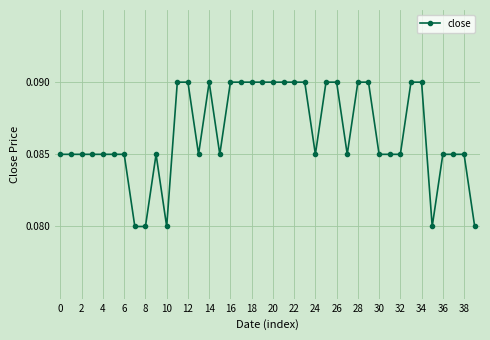

What is the sum of all values?

3.5